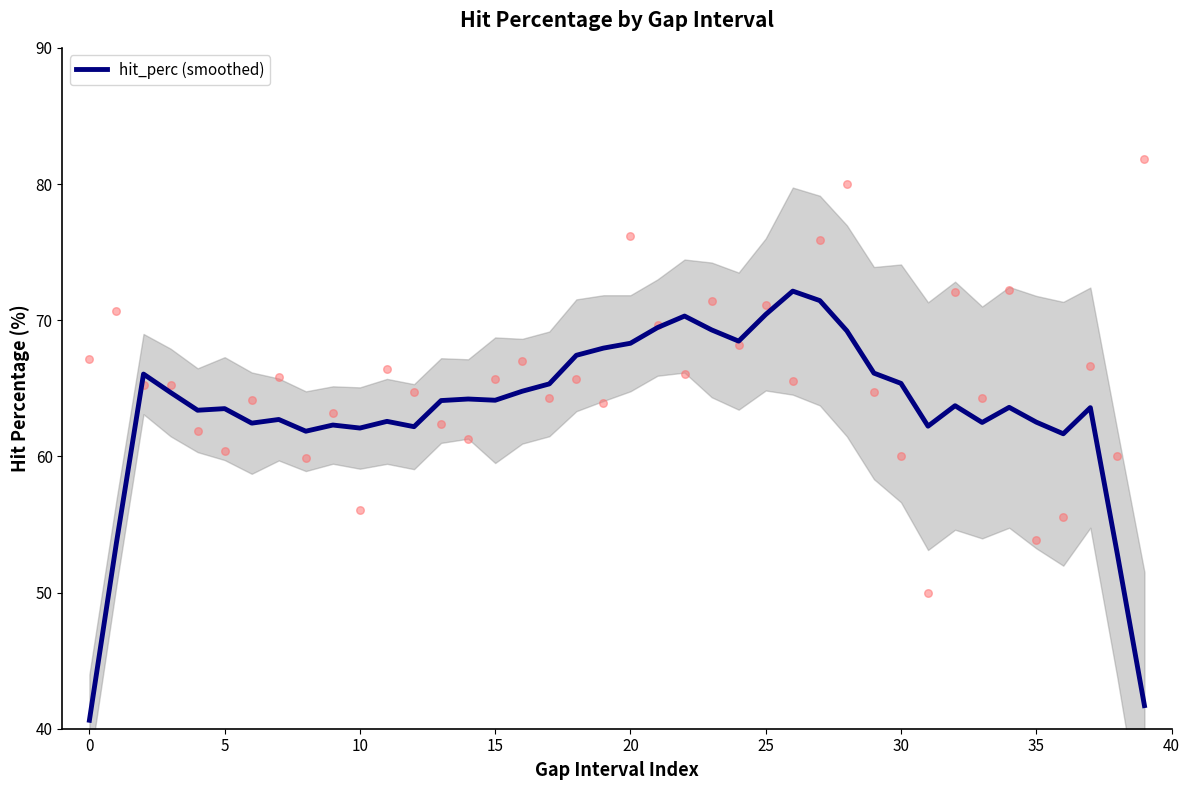

What is the minimum value for hit_perc (smoothed)?

40.6